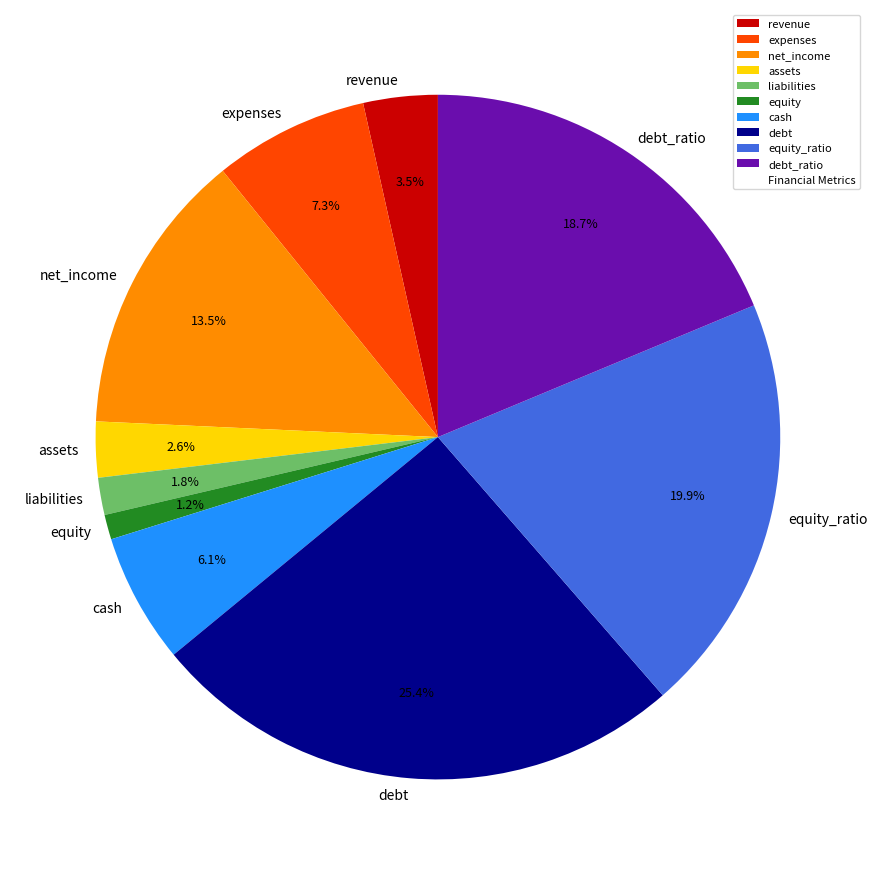

To the nearest percent, what is the difference between the largest and smallest slice percentages?

24%